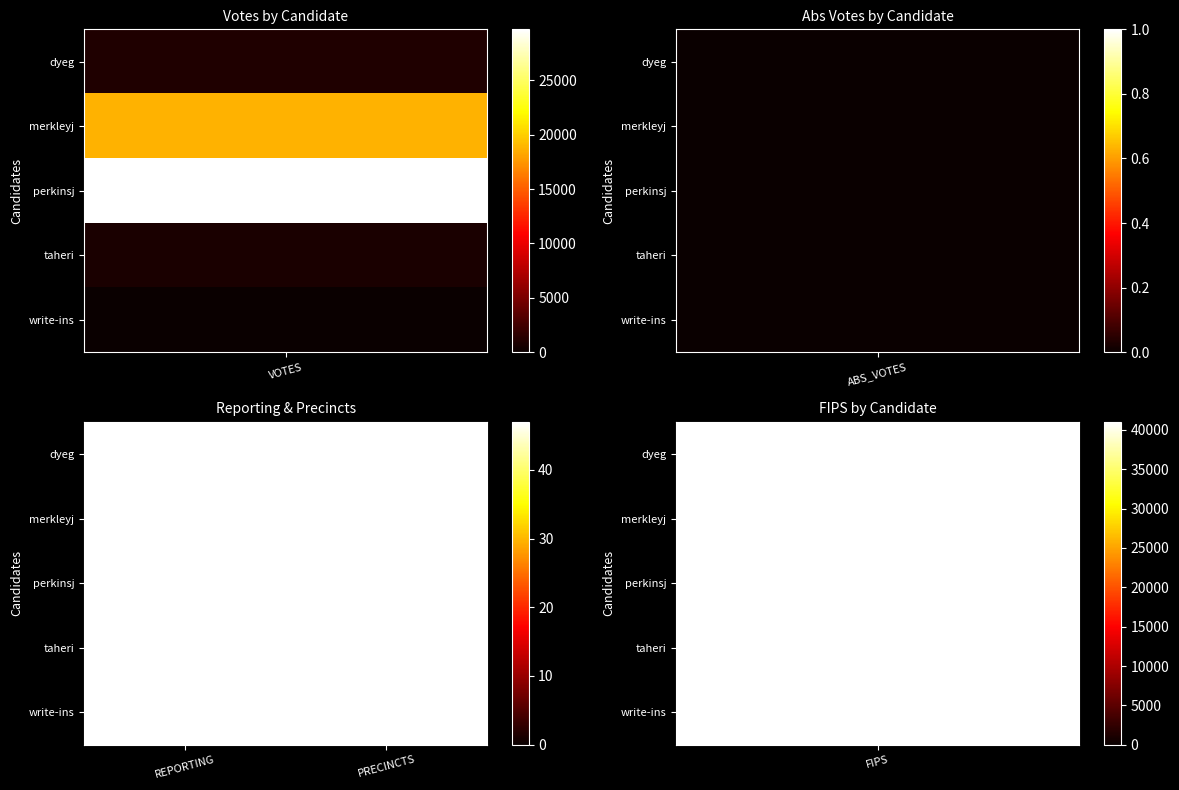

Reading left to right, what are all the values shown in this chart?

dyeg: 0=986	1=0	2=47	3=47	4=41033
merkleyj: 0=18697	1=0	2=47	3=47	4=41033
perkinsj: 0=29685	1=0	2=47	3=47	4=41033
taheri: 0=789	1=0	2=47	3=47	4=41033
write-ins: 0=68	1=0	2=47	3=47	4=41033